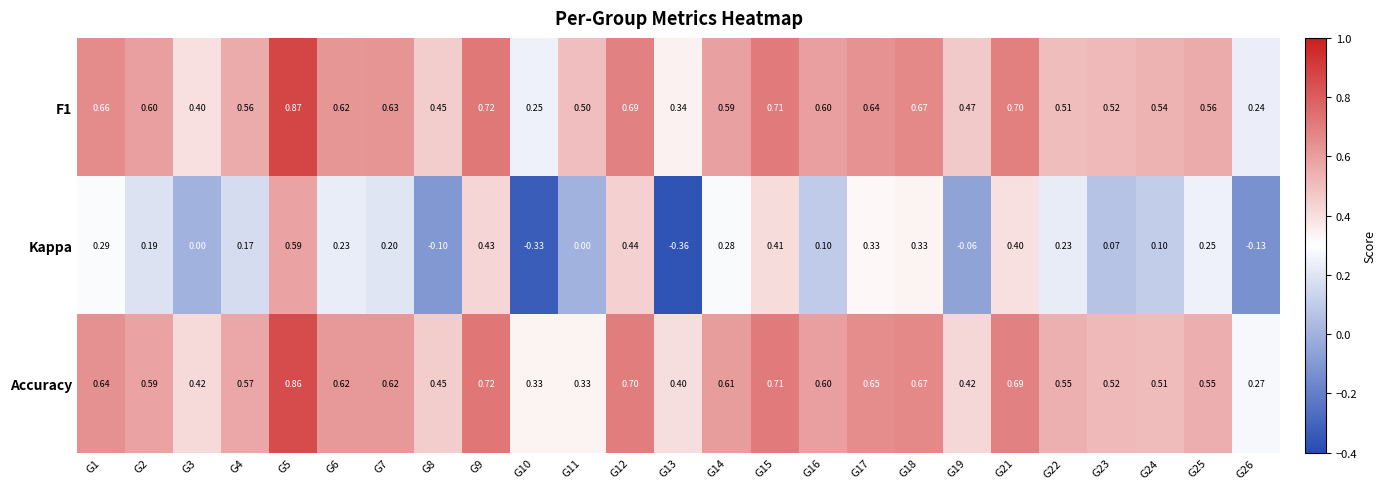

What is the spread (max minus min) of values at G16?

0.5